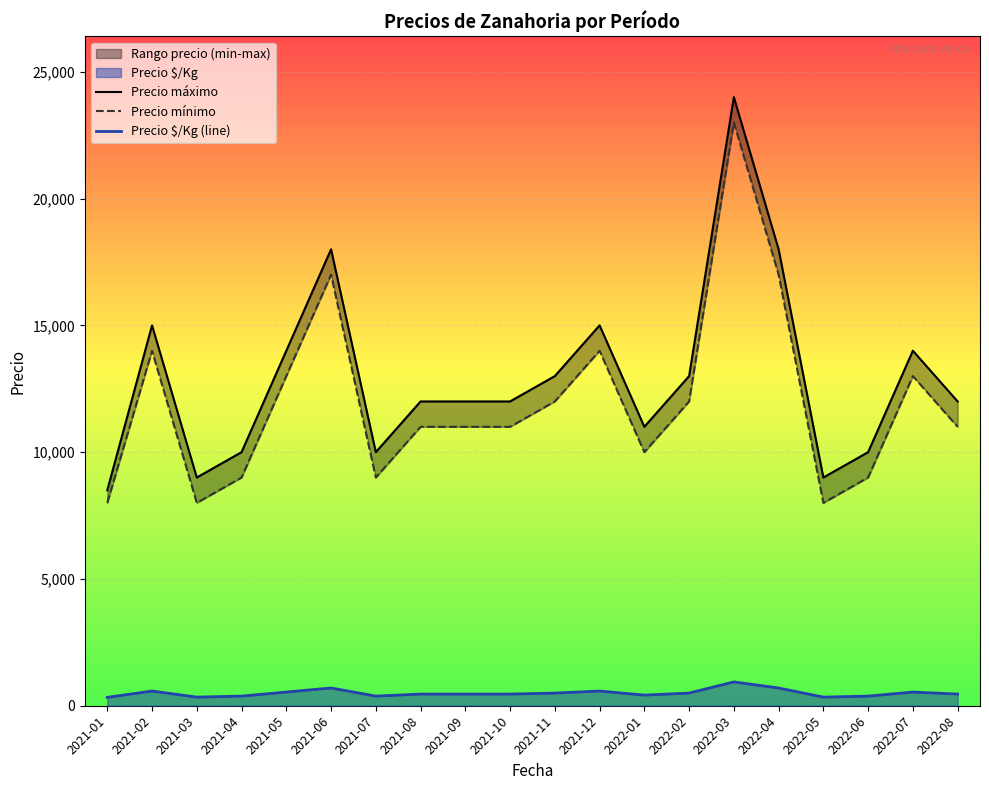

The Precio mínimo series shows 2746 at 2021-07. True or false?

False